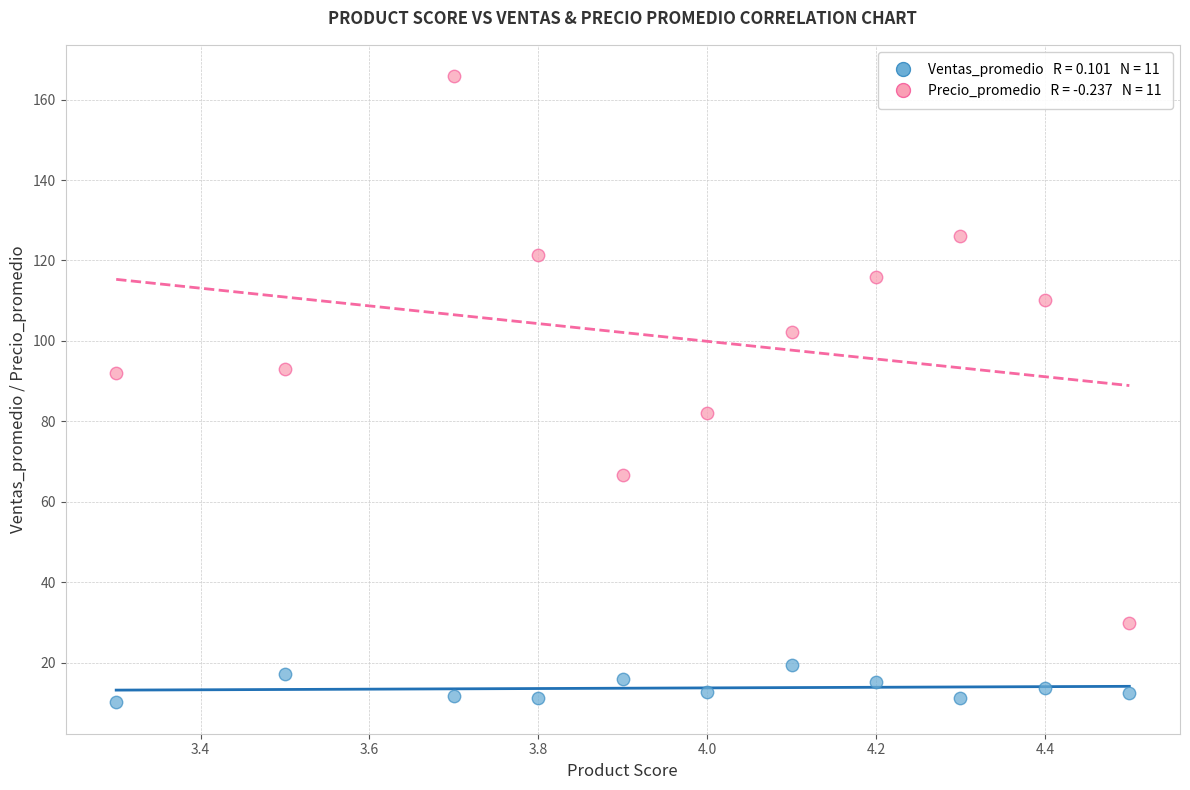

Across all data points, what is the range of X values (max minus min)?

1.2